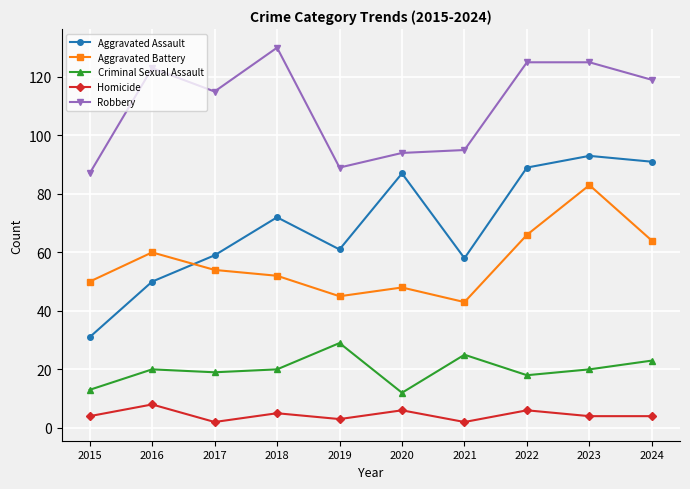

Rank the series by their maximum value, from highest to lowest.

Robbery, Aggravated Assault, Aggravated Battery, Criminal Sexual Assault, Homicide